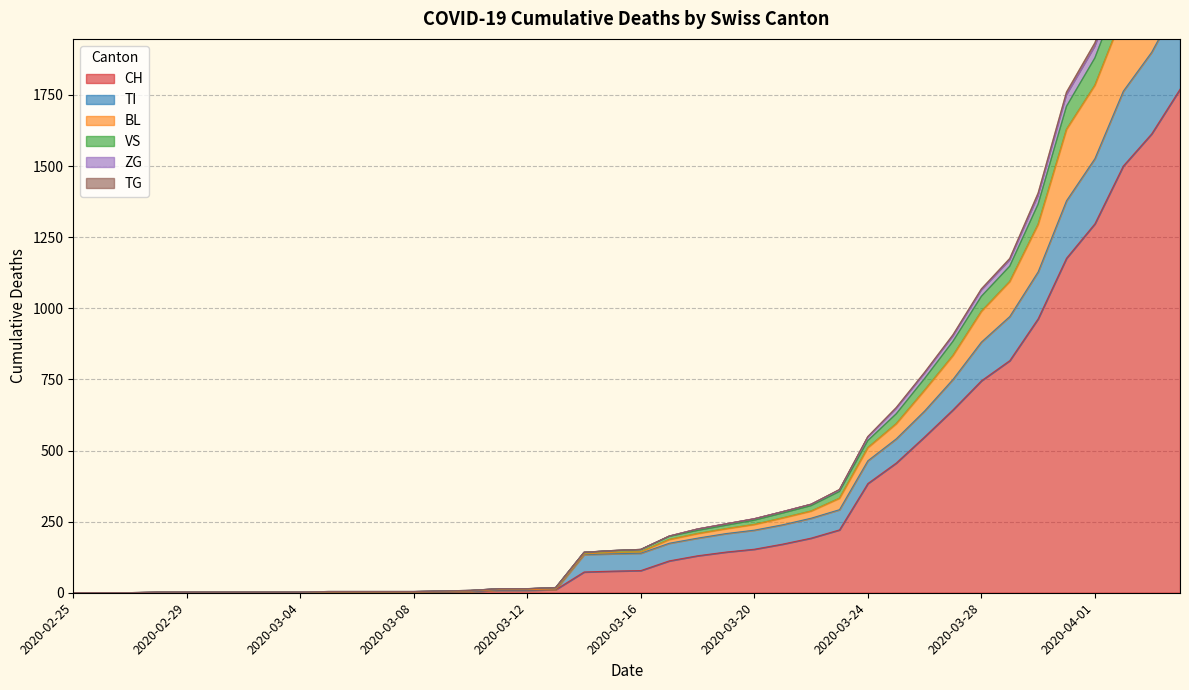

Which category has the highest value in the BL series?

2020-04-04